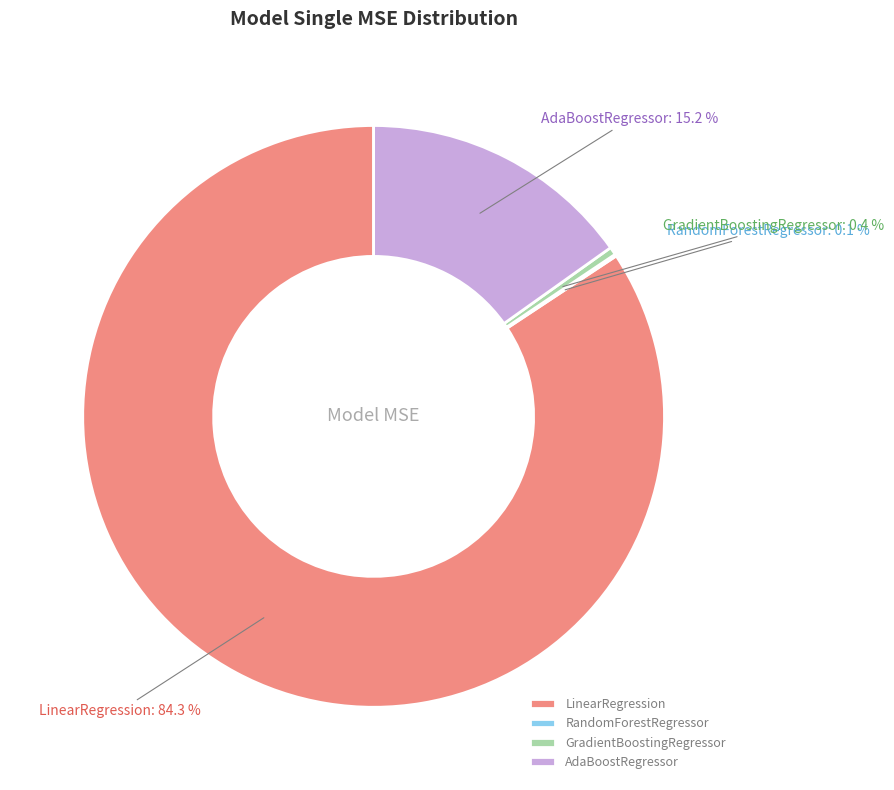

Does any single category account for the majority?

Yes